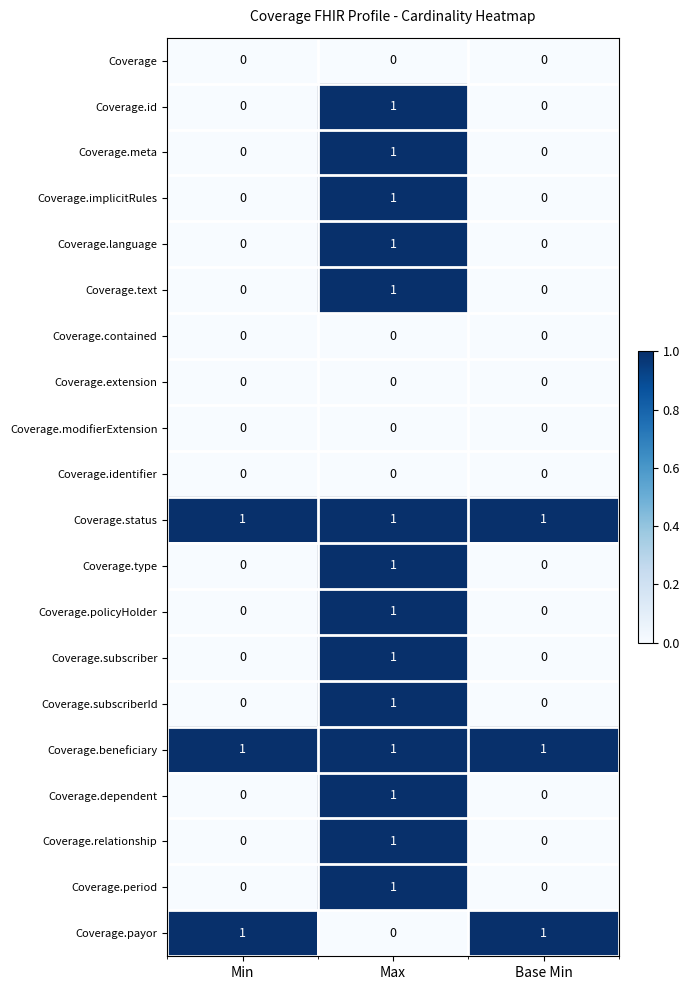

Is it true that Coverage.identifier equals 0 at Min?

True